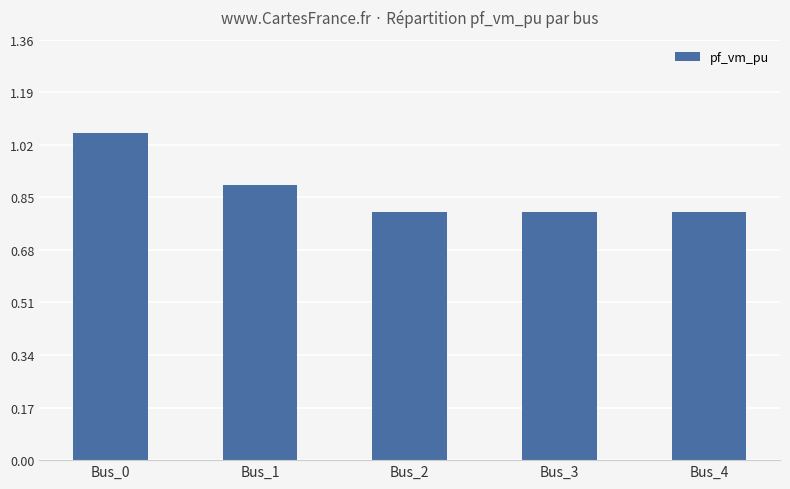

How many values are between 0 and 1?

4